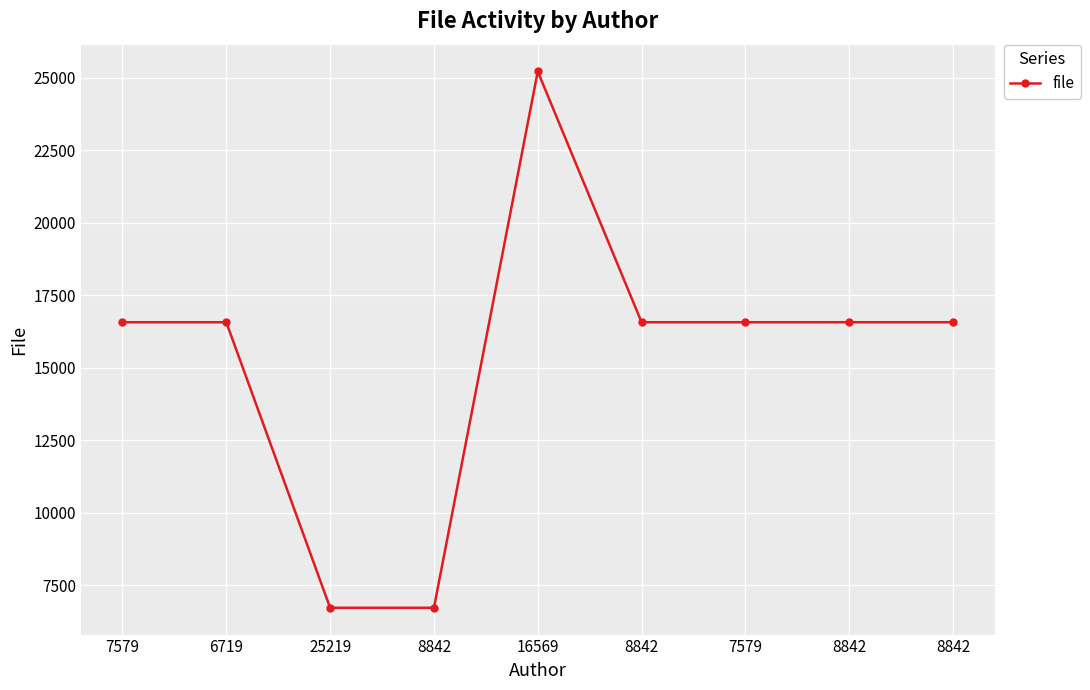

Read the value at 8842, to the nearest 10.

16570